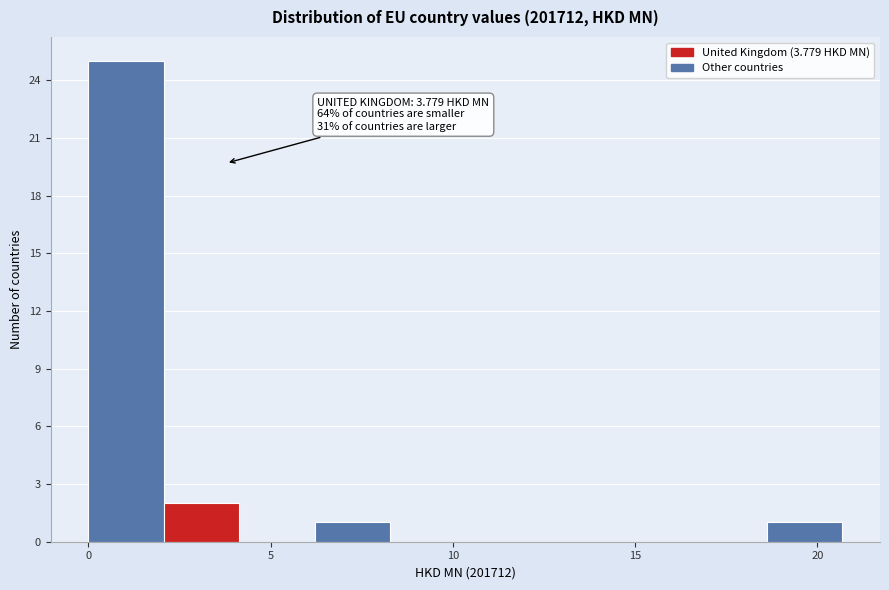

Over which range of the x-axis is the bar tallest?

0.0 to 2.0